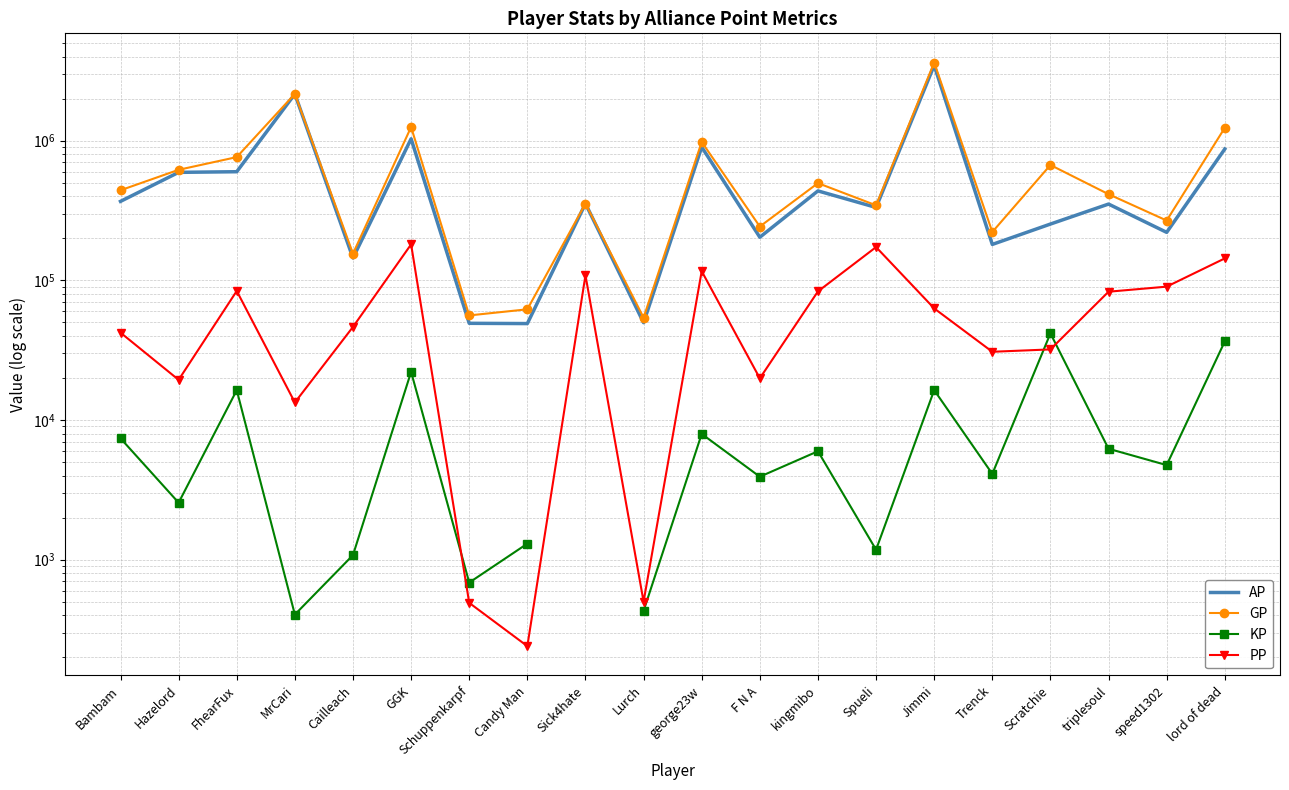

At which category does KP reach its first local valley?

Hazelord